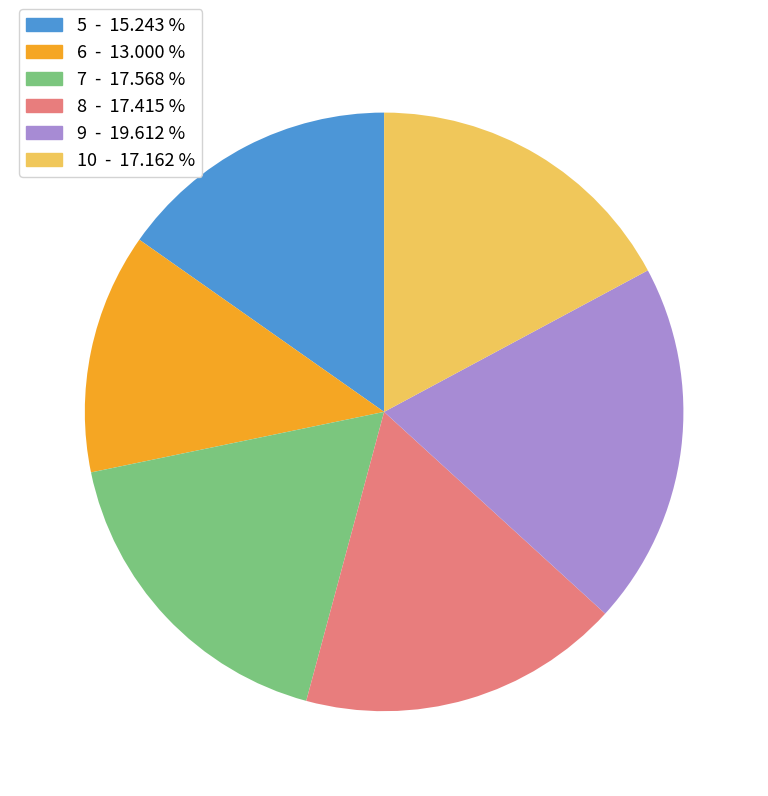

Which category has the biggest portion of the pie?

9